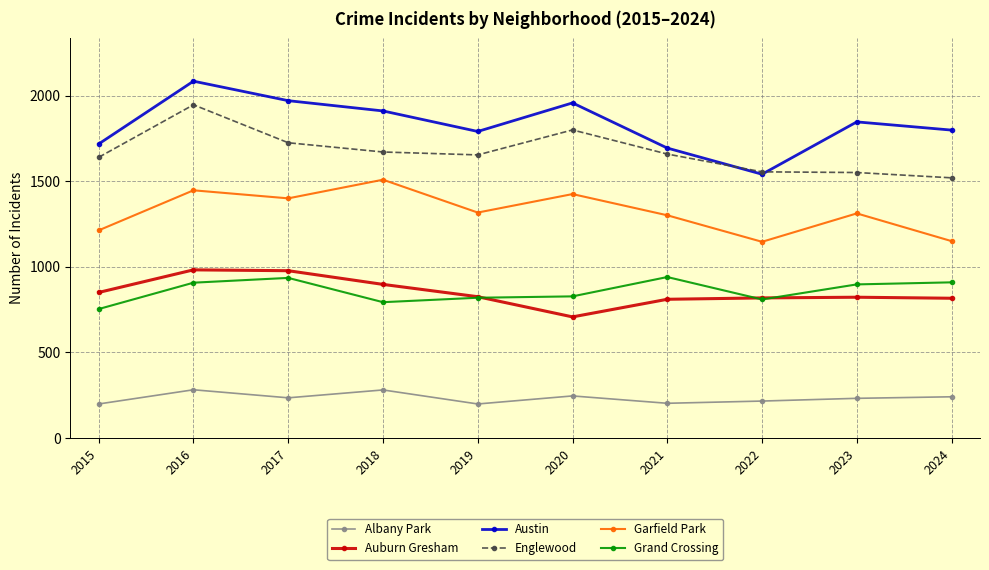

True or false: Englewood has more than 0 points higher than both neighbors.

True